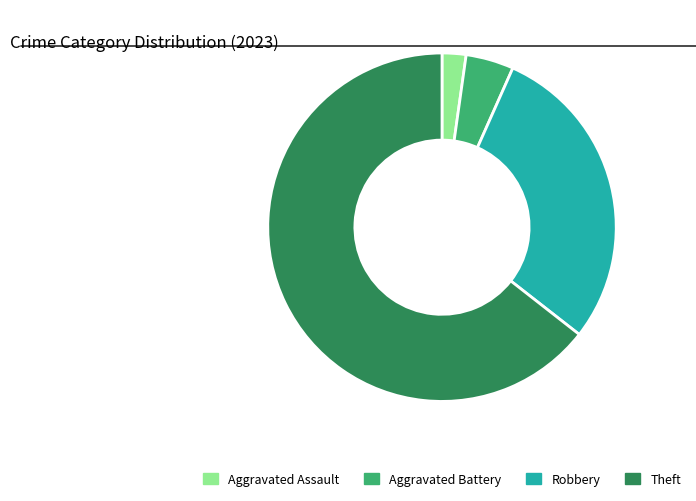

Count the number of slices in the pie.

4